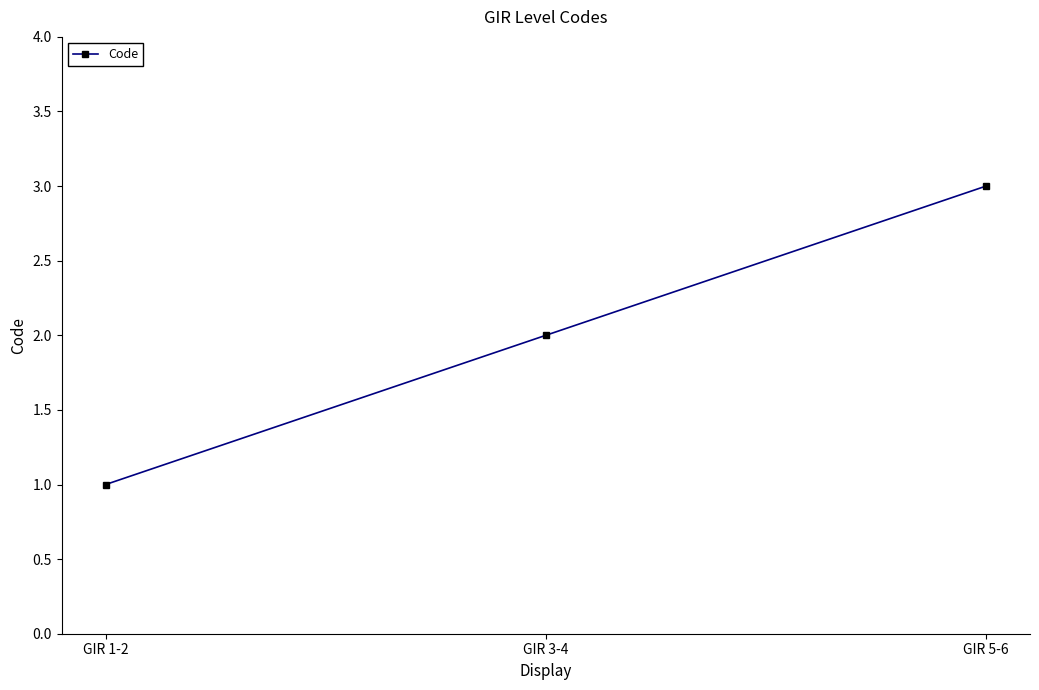

What value does the data have at GIR 5-6?

3